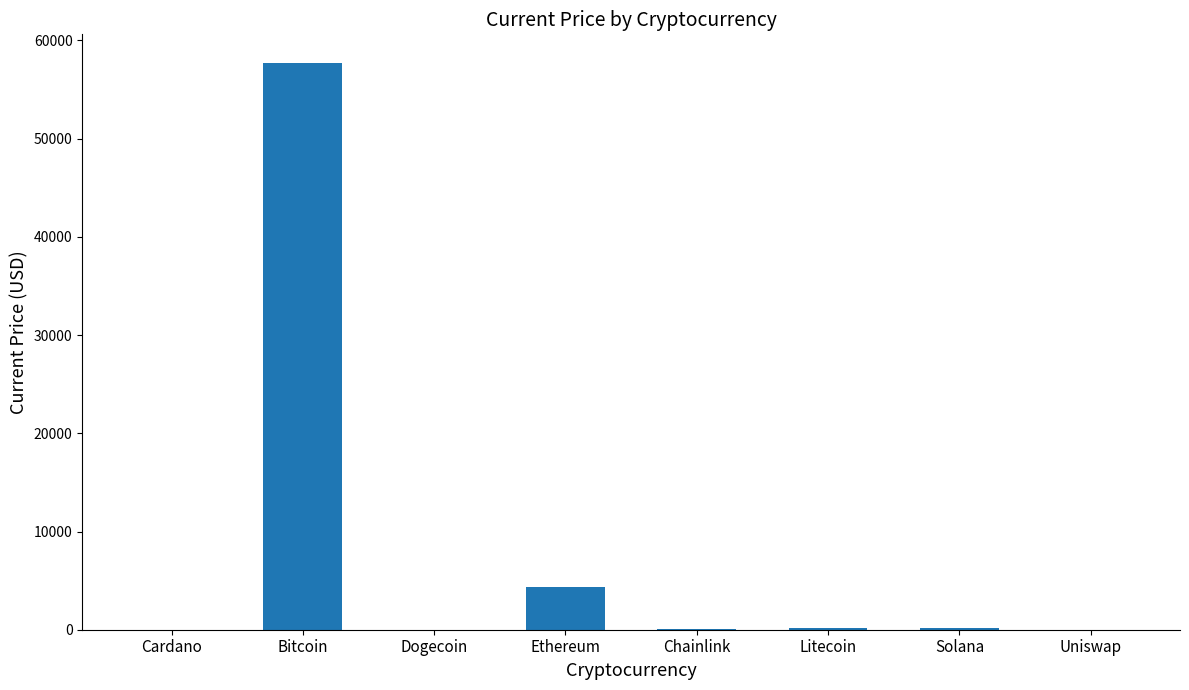

What is the sum of all values?

62540.2